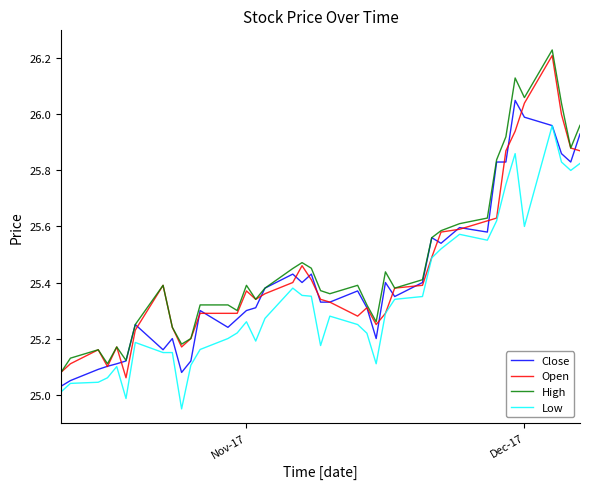

Which series has the largest total across all categories?

High